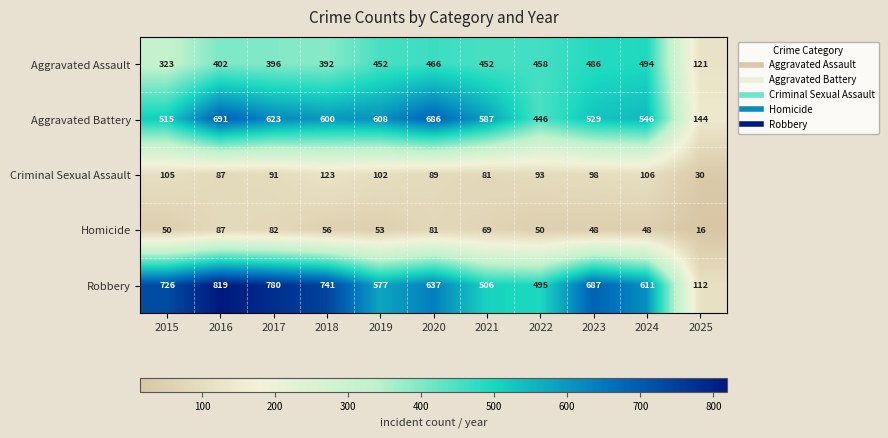

True or false: Aggravated Assault has a value of 452 at 2019.

True